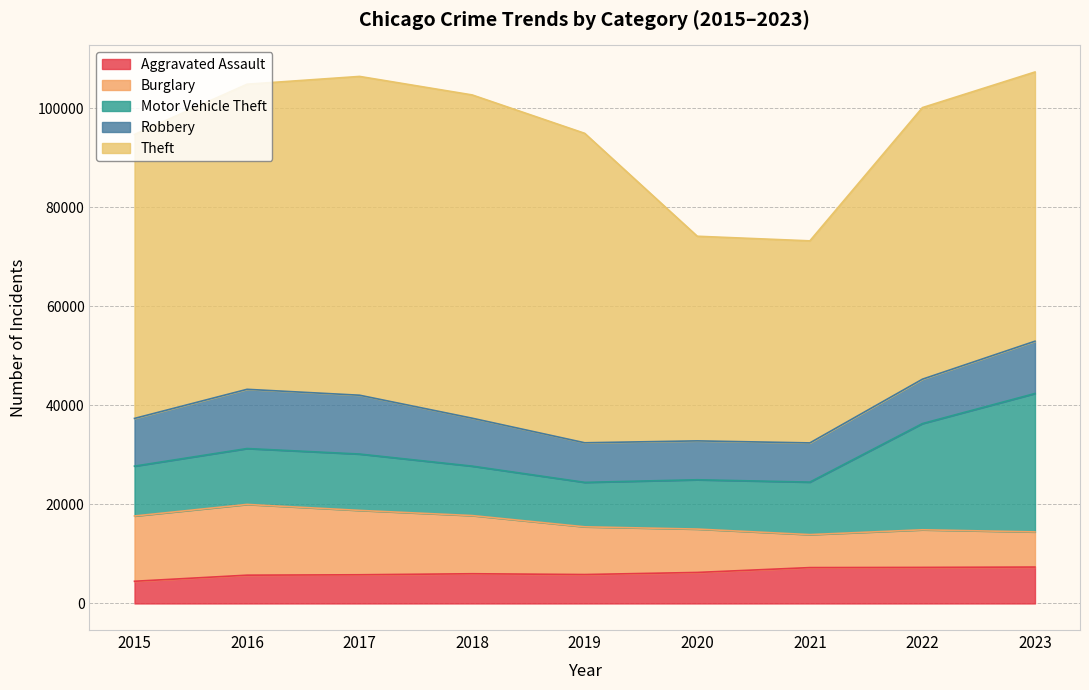

What is the value of the Motor Vehicle Theft point at the 3rd from the left?

11380